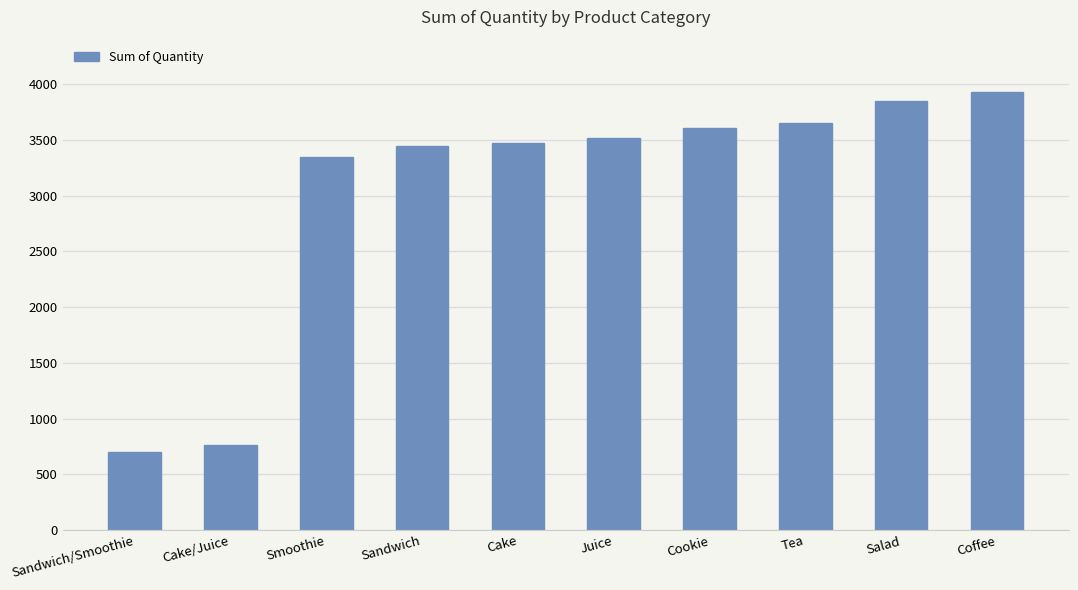

What value does the data have at Salad?

3848